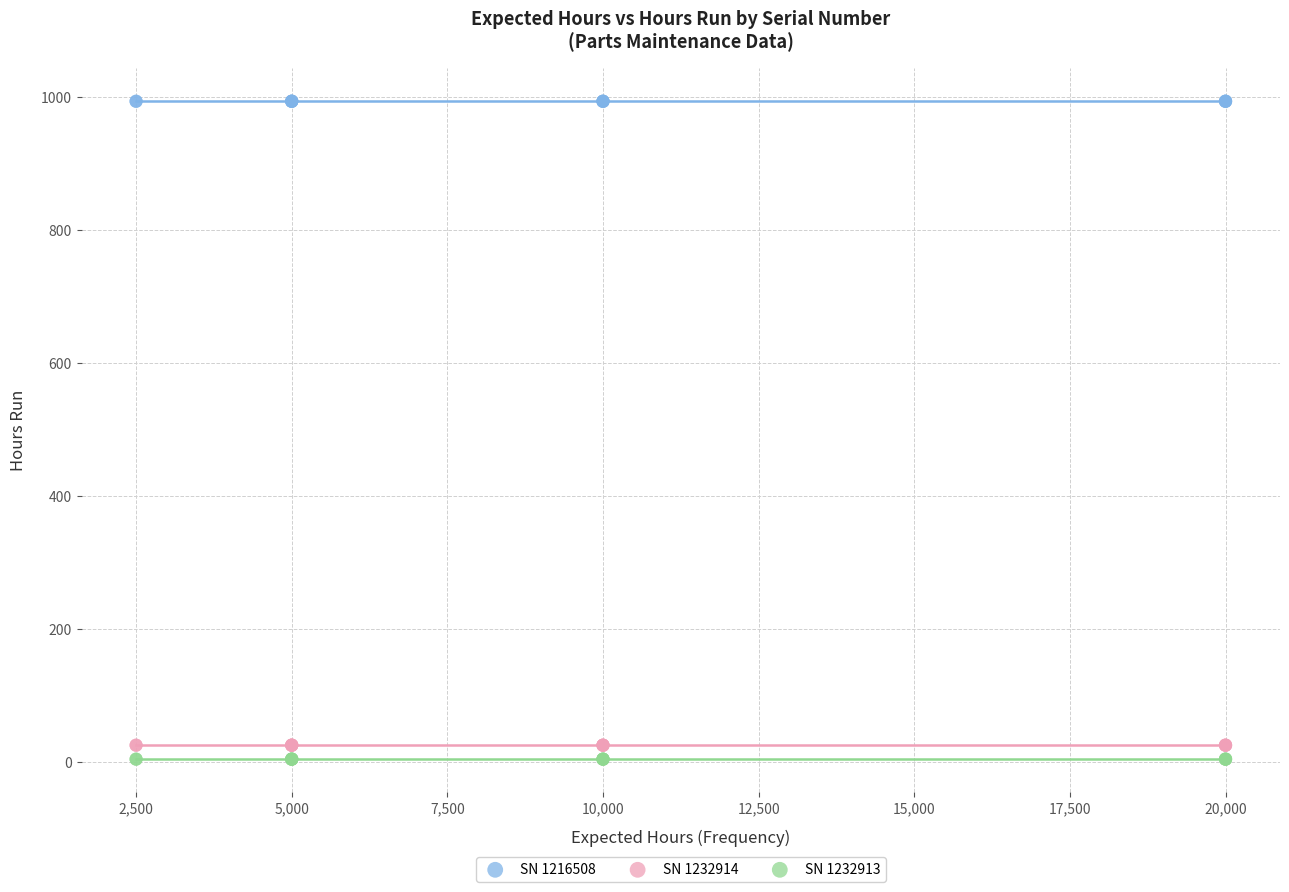

Which series reaches the maximum Y coordinate?

SN 1216508